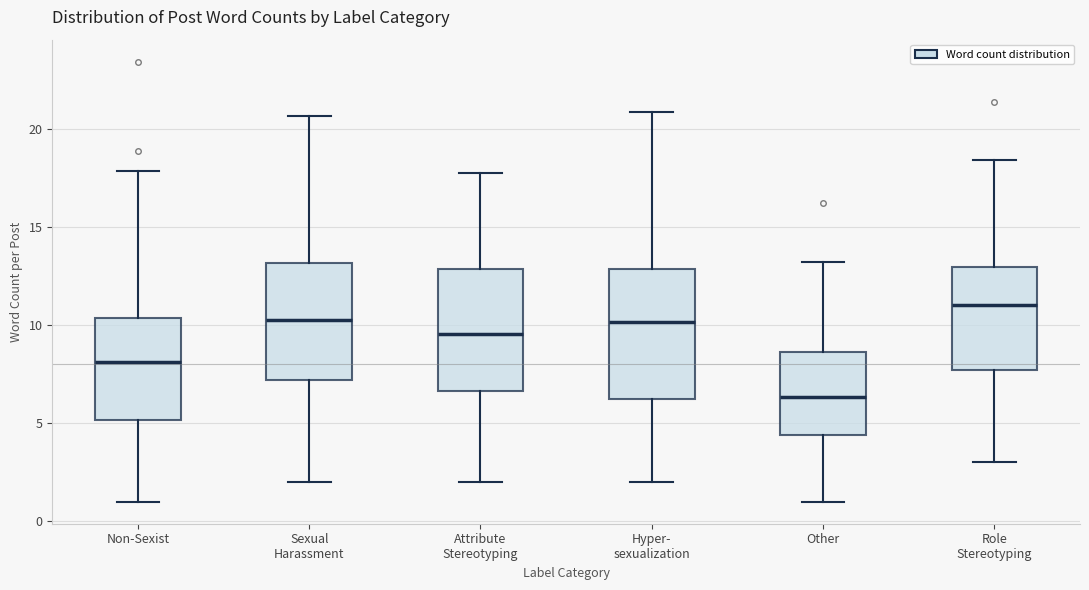

Where is the upper edge of the box for Sexual Harassment on the y-axis? The values are not printed on the chart, so give them approximately, as read against the axis.

13.0